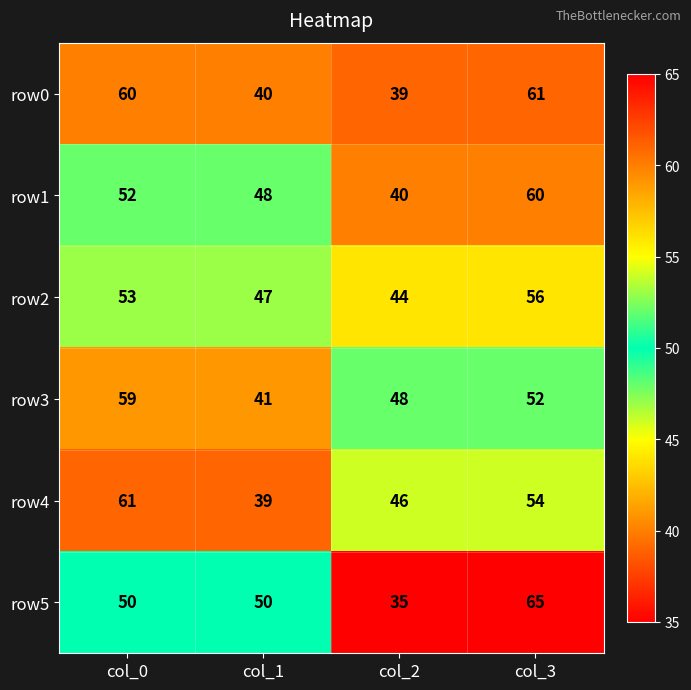

What is the difference between the maximum and minimum values in the row5 series?

30